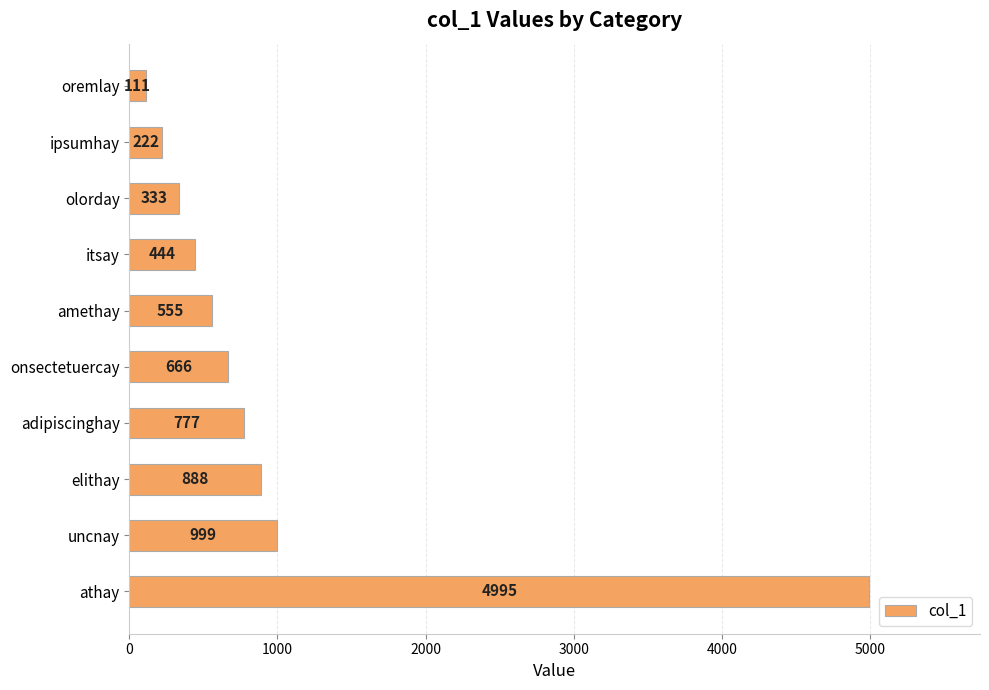

The value at olorday is 114. True or false?

False